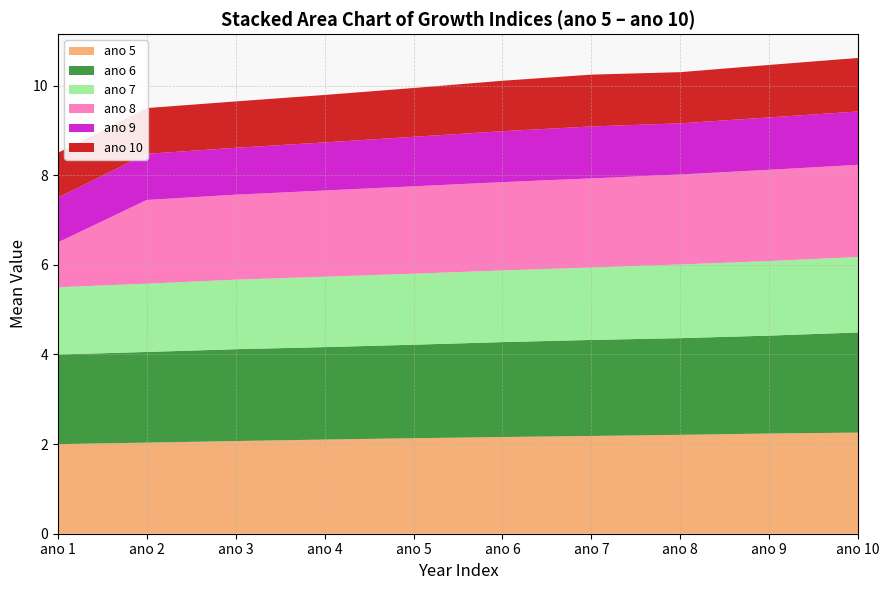

What is the highest value of the ano 5 series?

2.3